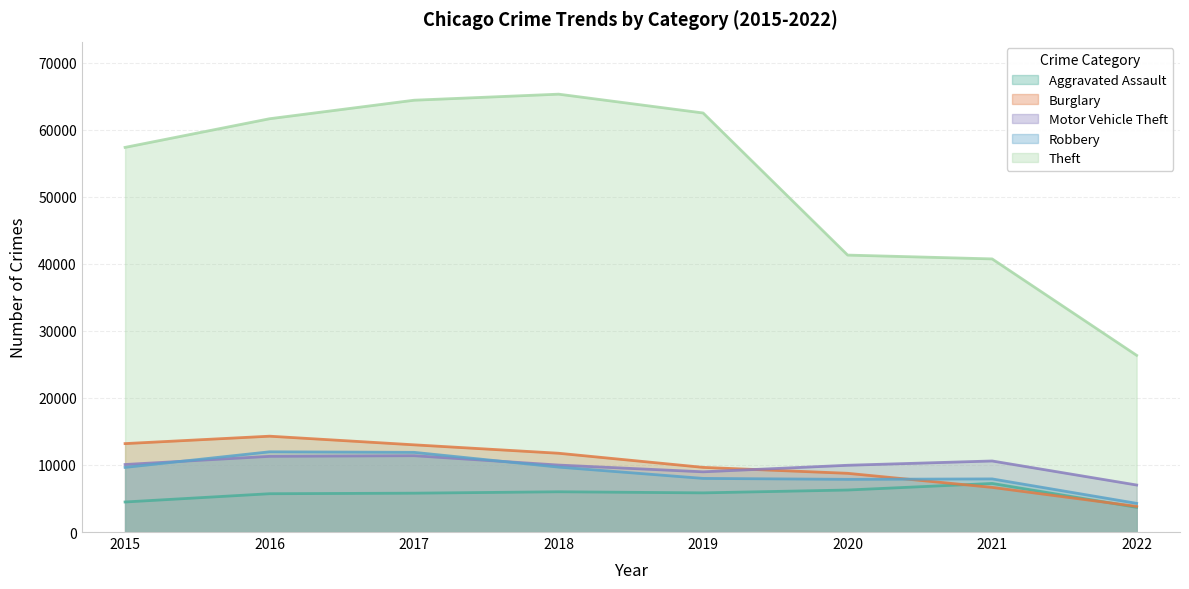

How many lines are shown in the chart?

5